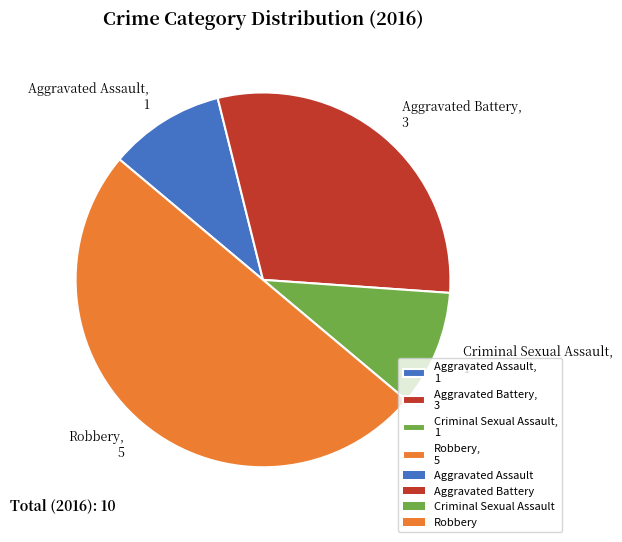

Approximately how many times larger is the value at Robbery, 5 compared to Criminal Sexual Assault, 1?

5.0